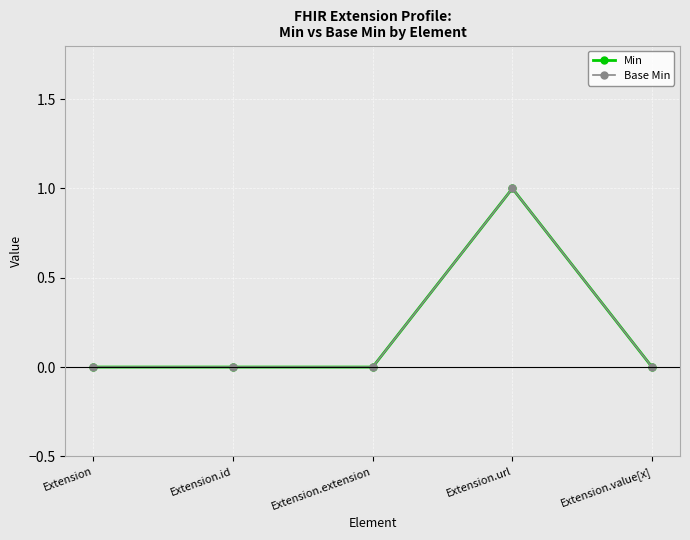

Reading left to right, extract all data points from this chart.

Min: Extension=0	Extension.id=0	Extension.extension=0	Extension.url=1	Extension.value[x]=0
Base Min: Extension=0	Extension.id=0	Extension.extension=0	Extension.url=1	Extension.value[x]=0